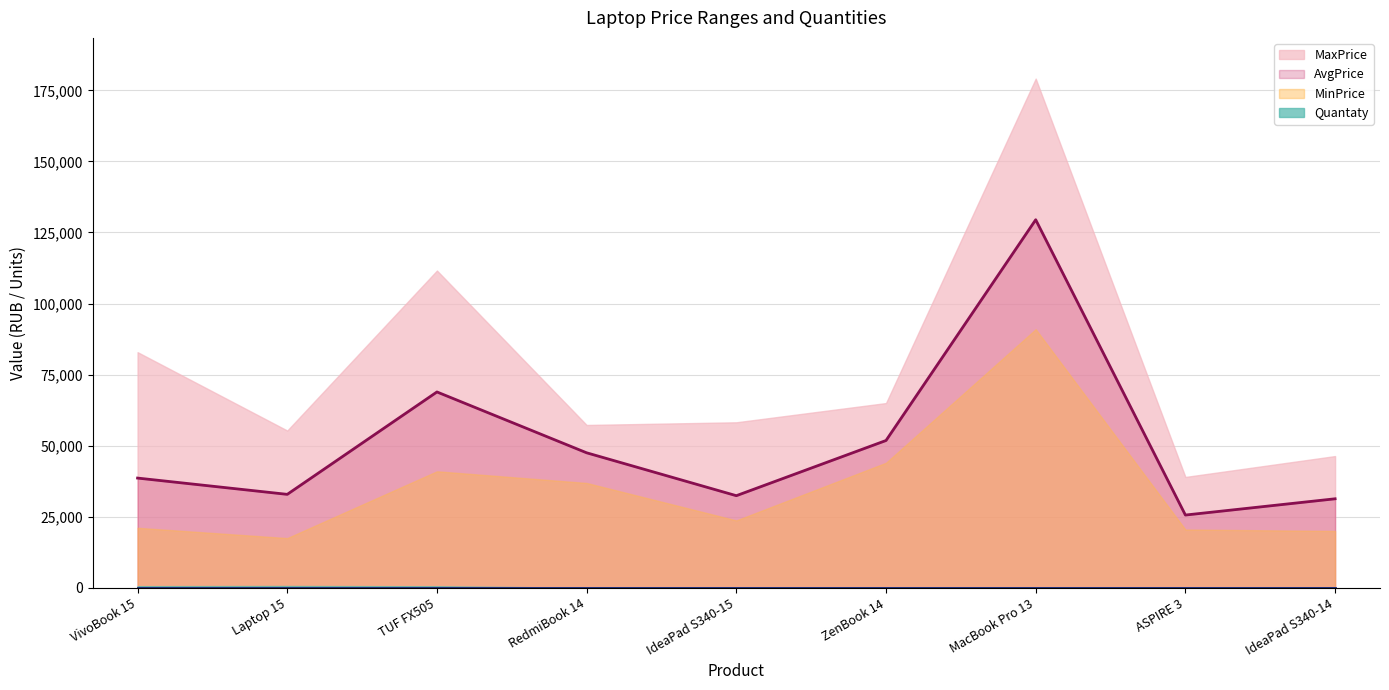

Reading left to right, extract all data points from this chart.

Quantaty: ASUS VivoBook 15 X512=562	ASUS Laptop 15 X509=622	ASUS TUF Gaming FX505=531	Xiaomi RedmiBook 14"=18	Lenovo IdeaPad S340-15 AMD=147	ASUS ZenBook 14 UM431=61	Apple MacBook Pro 13=131	Acer ASPIRE 3 (A315-54K)=101	Lenovo IdeaPad S340-14 Intel=116
MinPrice: ASUS VivoBook 15 X512=21105	ASUS Laptop 15 X509=17483	ASUS TUF Gaming FX505=40990	Xiaomi RedmiBook 14"=36880	Lenovo IdeaPad S340-15 AMD=23700	ASUS ZenBook 14 UM431=43990	Apple MacBook Pro 13=90990	Acer ASPIRE 3 (A315-54K)=20500	Lenovo IdeaPad S340-14 Intel=19988
MaxPrice: ASUS VivoBook 15 X512=82900	ASUS Laptop 15 X509=55320	ASUS TUF Gaming FX505=111612	Xiaomi RedmiBook 14"=57279	Lenovo IdeaPad S340-15 AMD=58222	ASUS ZenBook 14 UM431=64990	Apple MacBook Pro 13=179140	Acer ASPIRE 3 (A315-54K)=38990	Lenovo IdeaPad S340-14 Intel=46340
AvgPrice: ASUS VivoBook 15 X512=38600	ASUS Laptop 15 X509=32870	ASUS TUF Gaming FX505=68900	Xiaomi RedmiBook 14"=47490	Lenovo IdeaPad S340-15 AMD=32400	ASUS ZenBook 14 UM431=51820	Apple MacBook Pro 13=129490	Acer ASPIRE 3 (A315-54K)=25590	Lenovo IdeaPad S340-14 Intel=31310